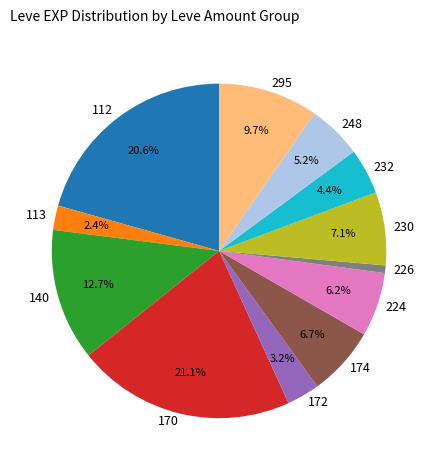

How many slices are in this pie chart?

12